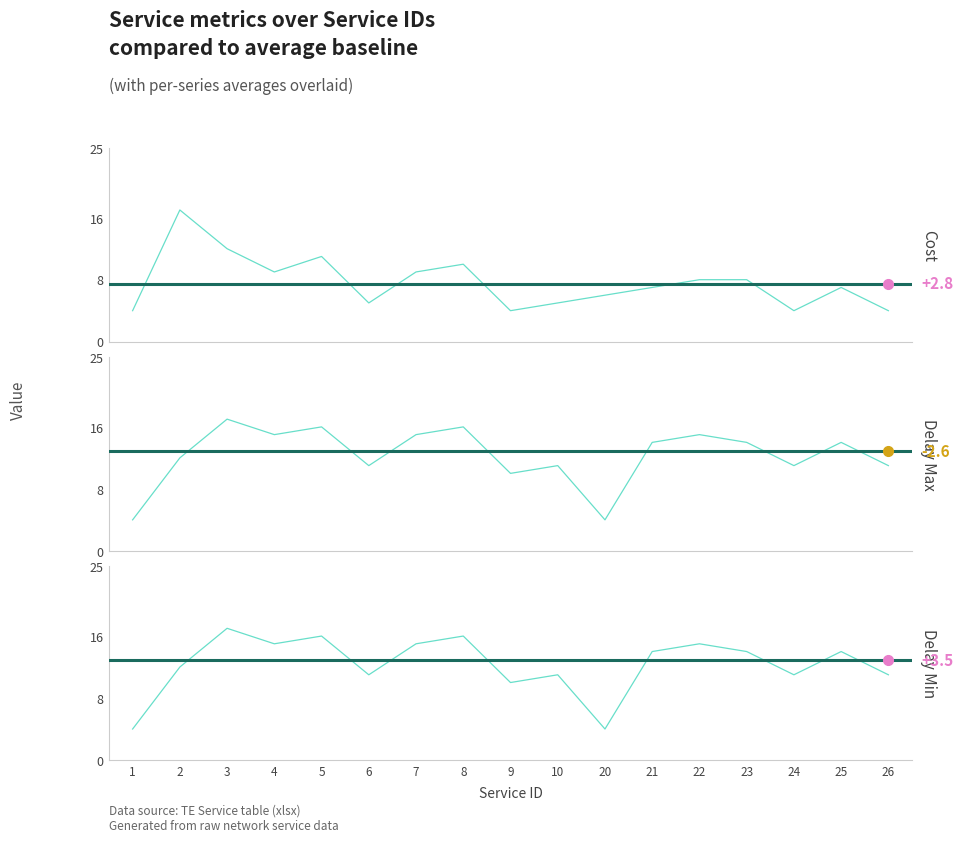

Which category has the highest value in the Delay Max series?

3